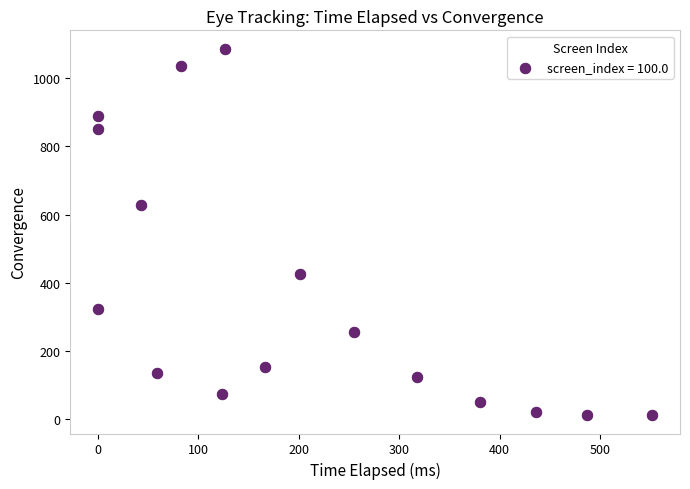

What is the range of Y values (max minus min)?

1077.3